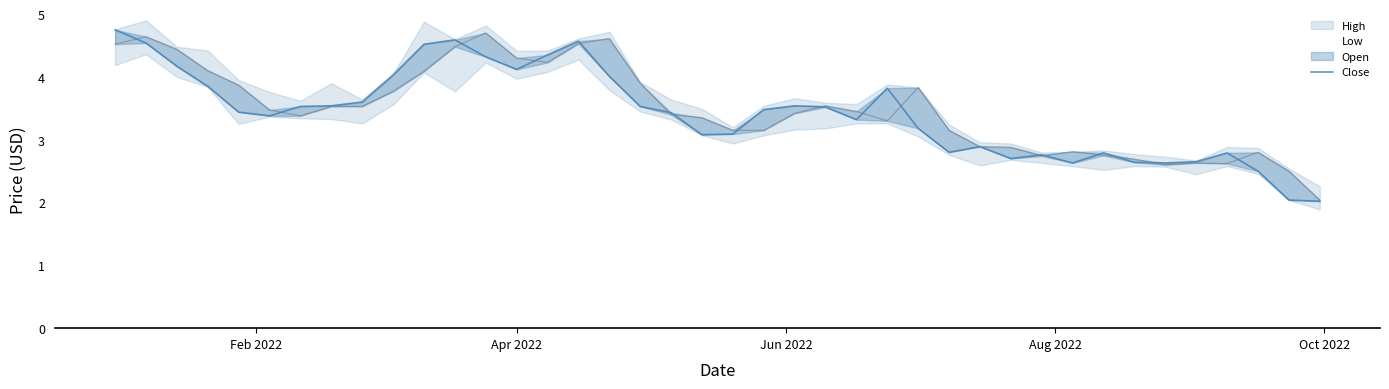

At which label does the data first exceed 3?

Feb 2022